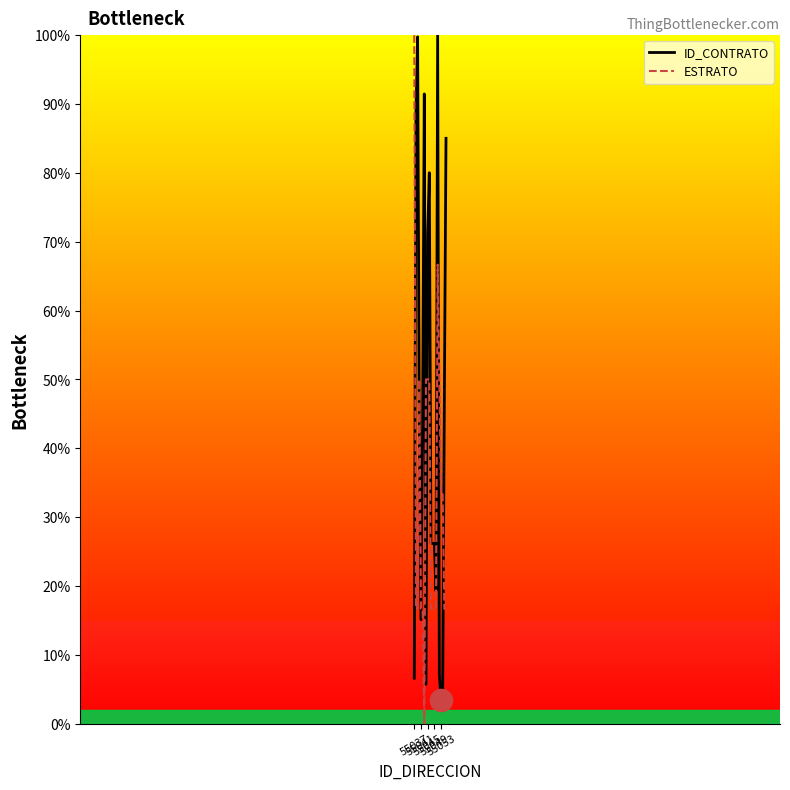

How many values in the ID_CONTRATO series are below 43?

10